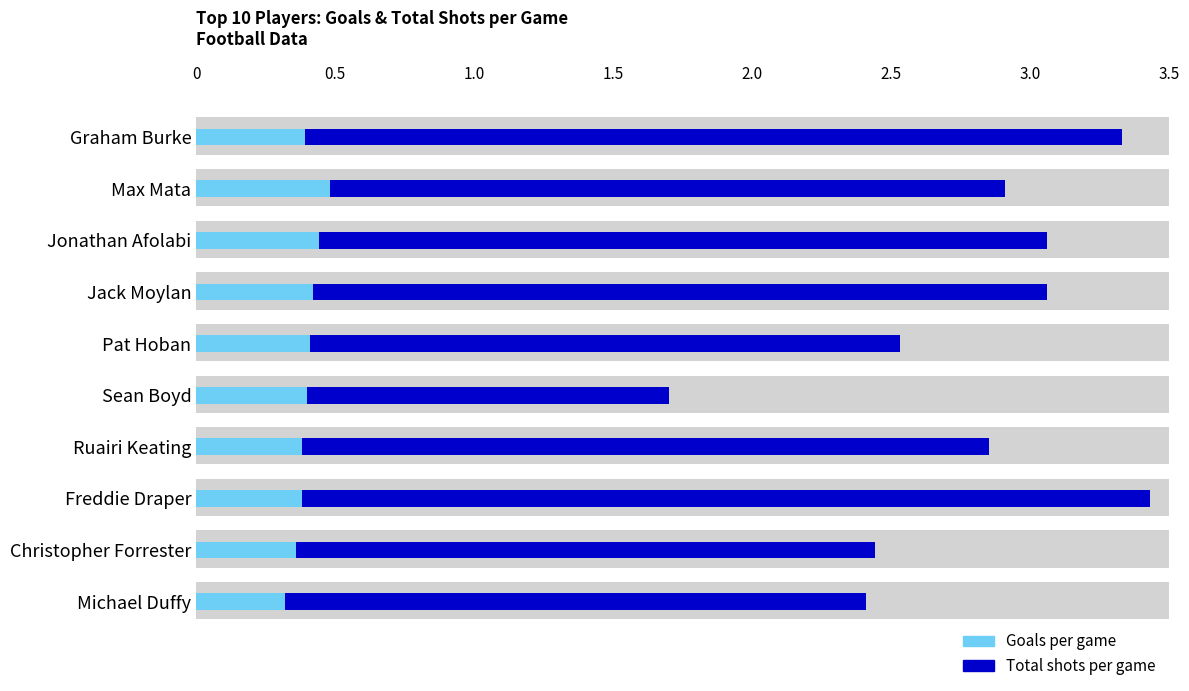

What is the smallest value displayed?

0.3